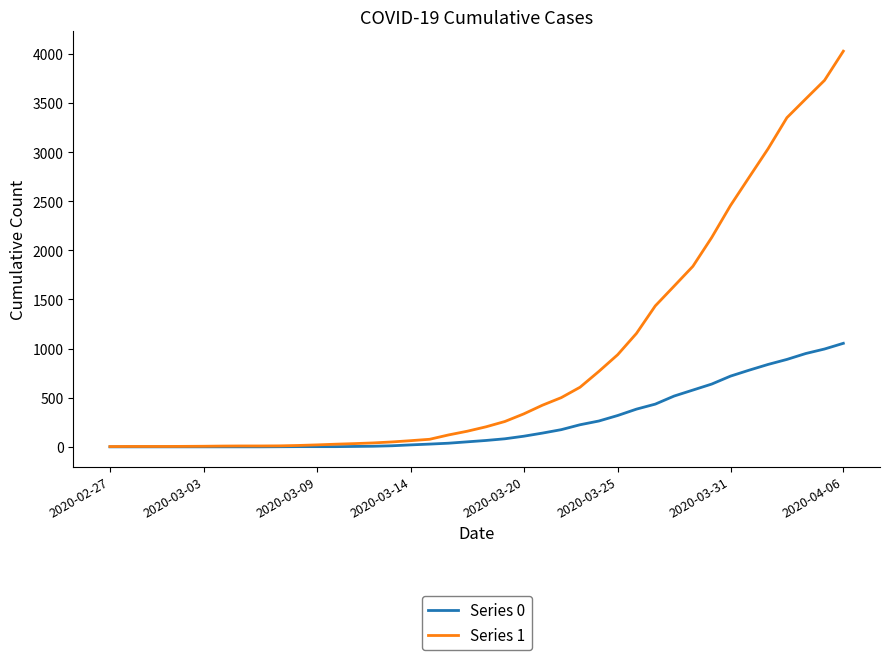

How many series are shown in this chart?

2